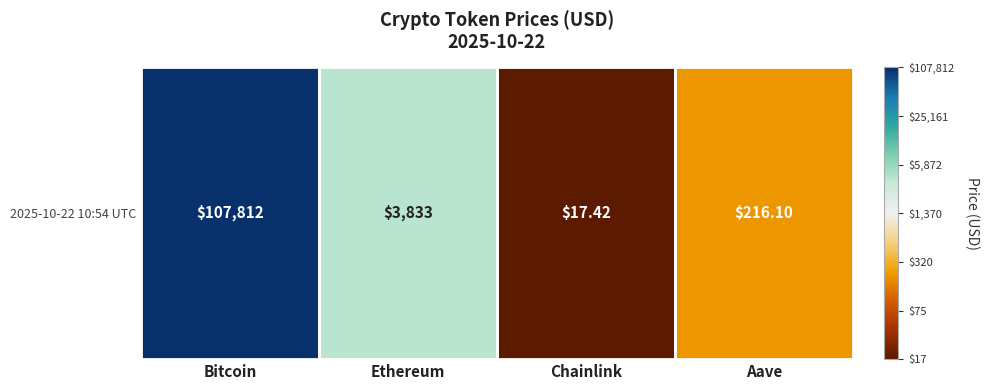

List the labels in order of value, smallest first.

Chainlink, Aave, Ethereum, Bitcoin